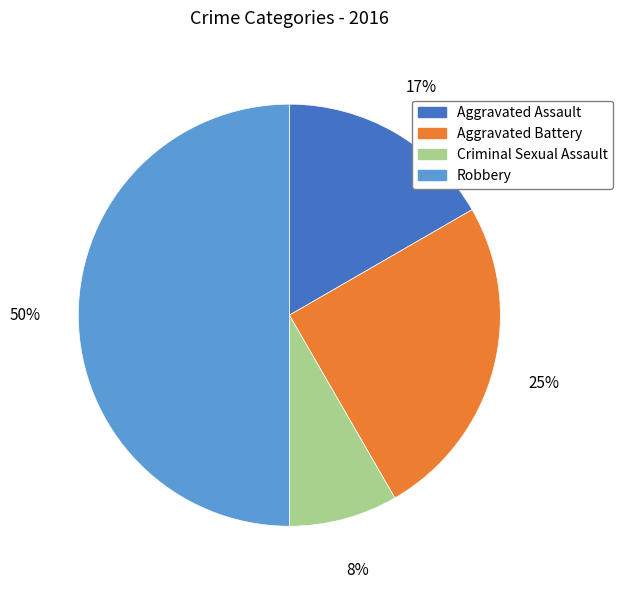

Rank the categories by value from highest to lowest.

Robbery, Aggravated Battery, Aggravated Assault, Criminal Sexual Assault